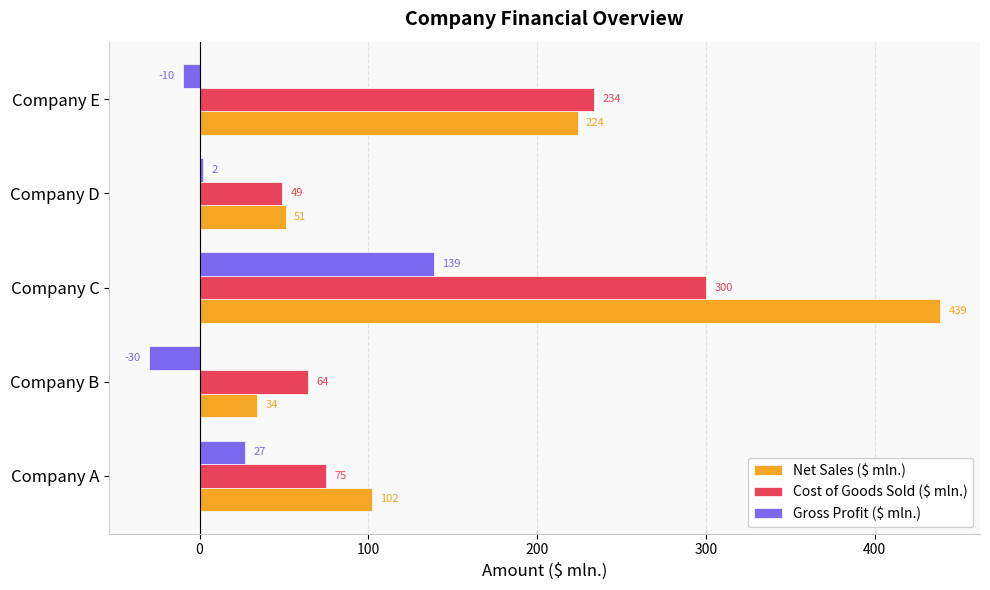

What is the difference between the Net Sales ($ mln.) values at Company C and Company E?

215